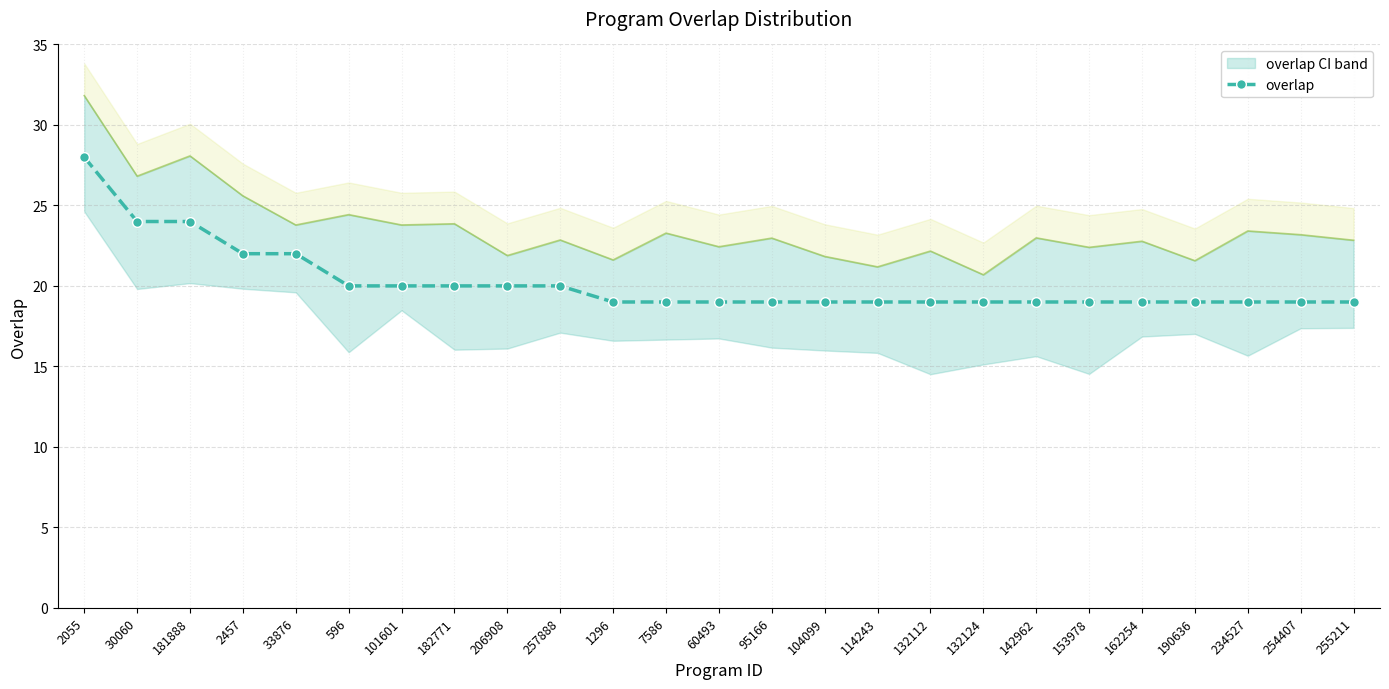

What is the sum of all values?

505